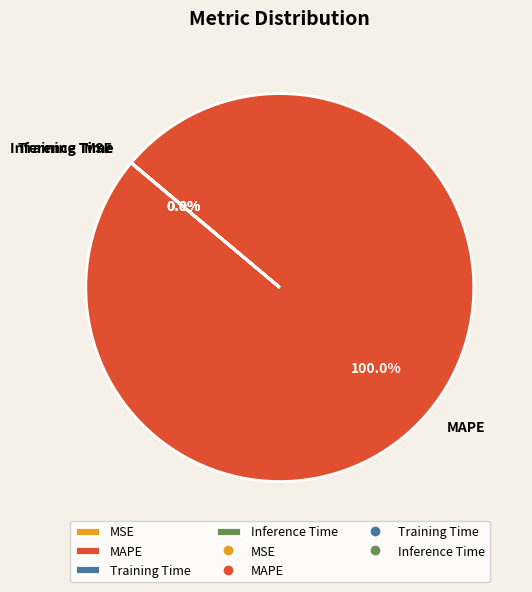

Which slice is the largest?

MAPE